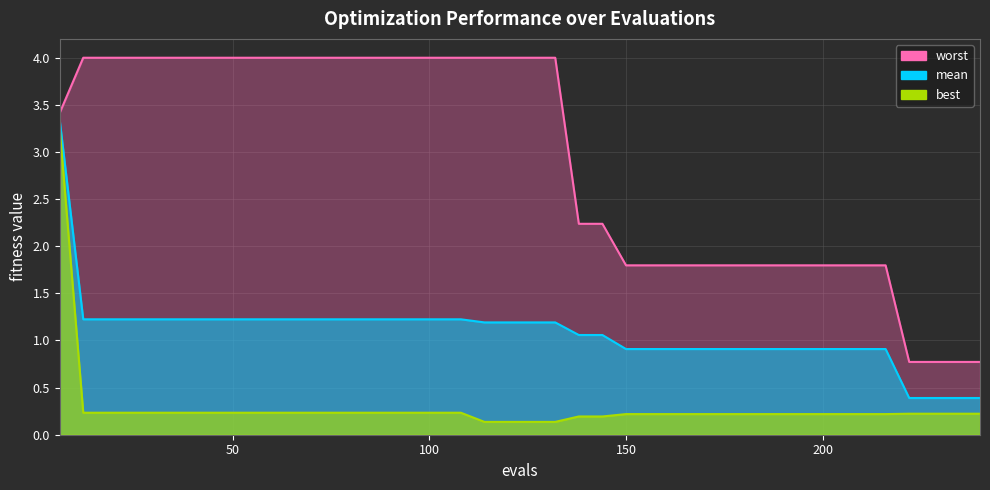

List the series in order of their overall mean, lowest first.

best, mean, worst